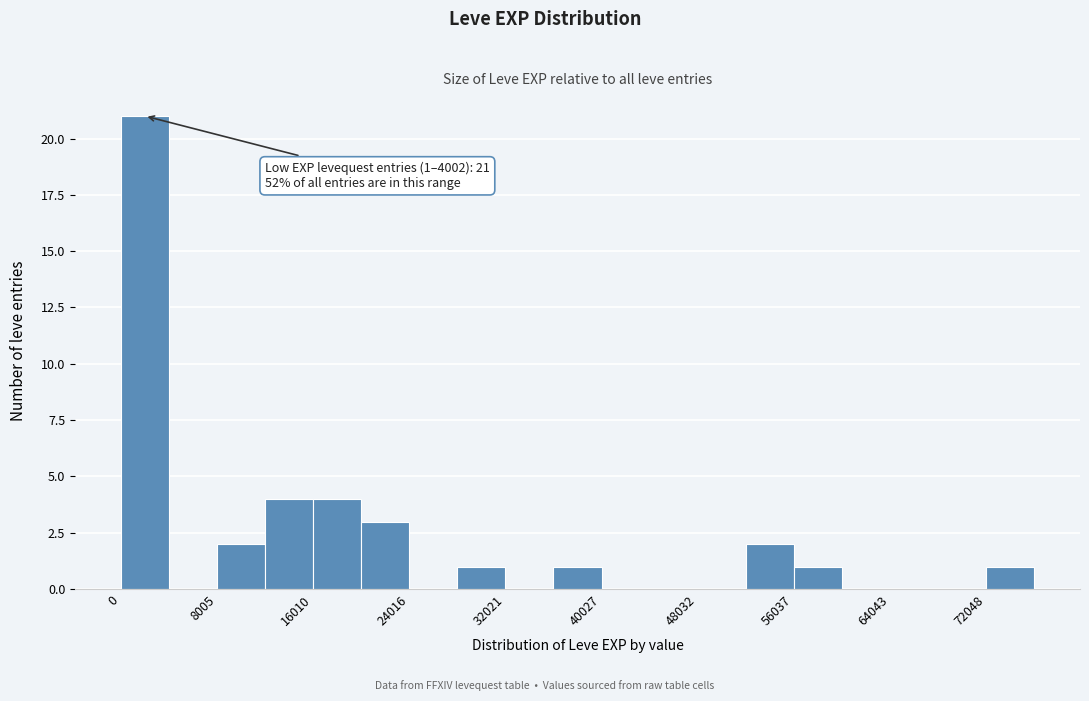

Over which range of the x-axis is the bar tallest?

0 to 4000